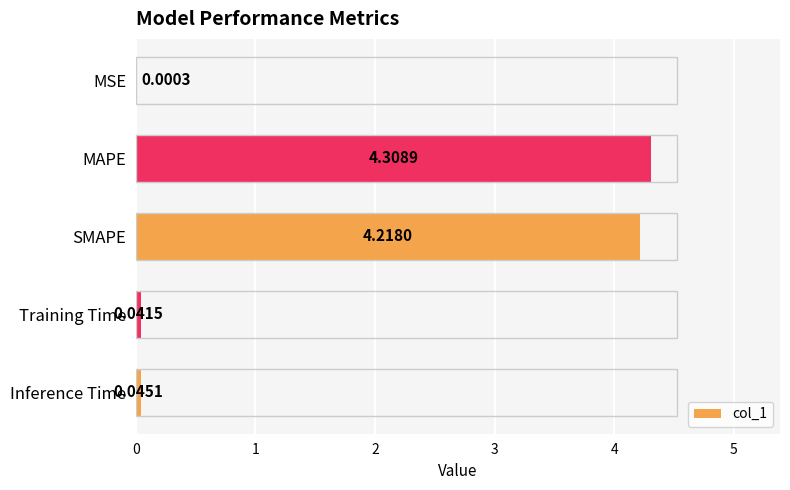

What is the average value?

1.7